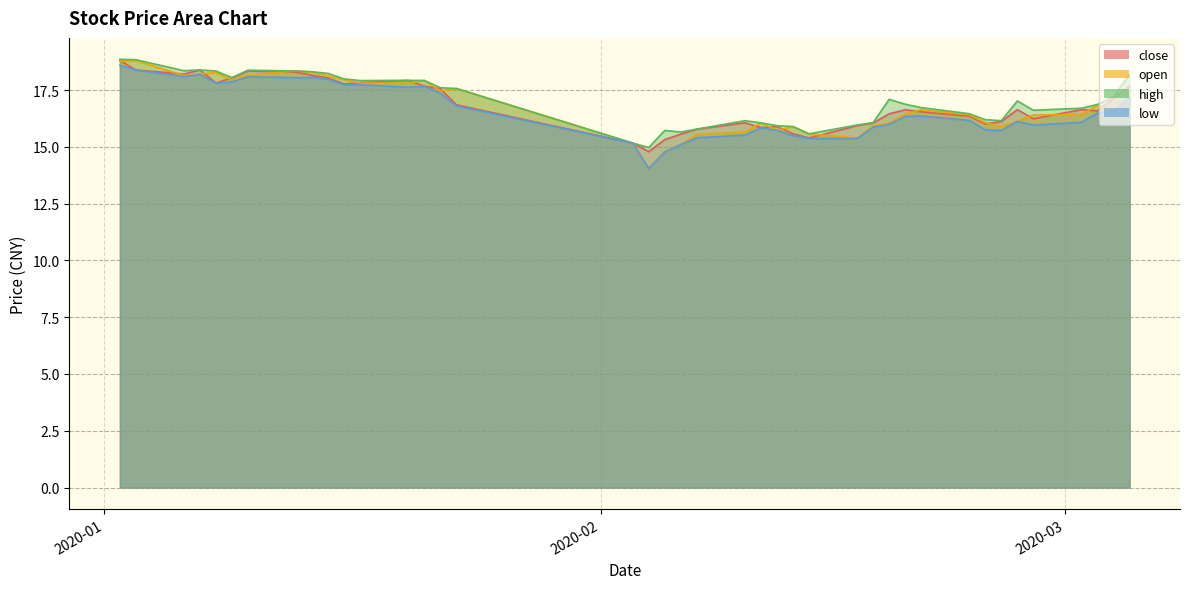

True or false: close and high cross at least once.

False